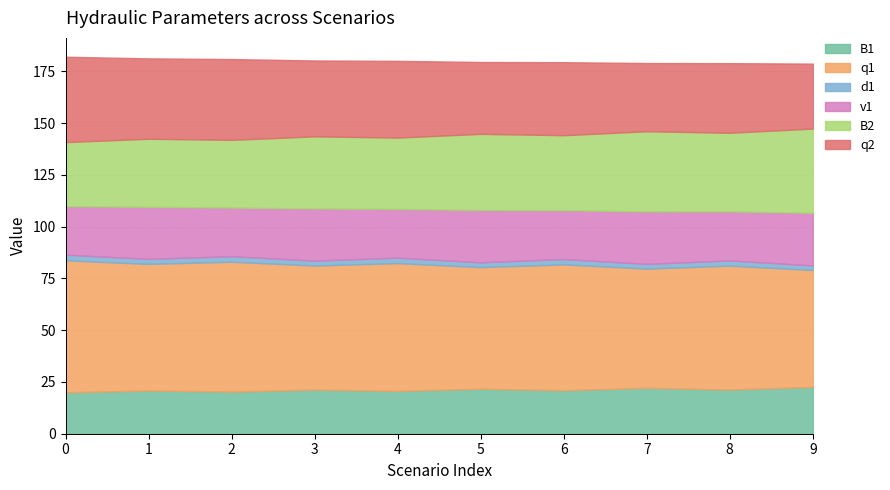

Reading left to right, transcribe all the data shown in this chart.

B1: 0=20.0	1=20.9	2=20.4	3=21.3	4=20.7	5=21.7	6=21.0	7=22.2	8=21.3	9=22.6
q1: 0=63.7	1=61.1	2=62.7	3=59.9	4=61.7	5=58.7	6=60.7	7=57.5	8=59.8	9=56.4
d1: 0=2.7	1=2.4	2=2.7	3=2.4	4=2.6	5=2.3	6=2.6	7=2.3	8=2.5	9=2.2
v1: 0=23.4	1=25.1	2=23.5	3=25.2	4=23.5	5=25.3	6=23.6	7=25.3	8=23.7	9=25.4
B2: 0=31.0	1=32.9	2=32.7	3=34.8	4=34.4	5=36.8	6=36.2	7=38.7	8=38.0	9=40.7
q2: 0=41.2	1=38.8	2=39.0	3=36.6	4=37.0	5=34.7	6=35.2	7=32.9	8=33.6	9=31.4